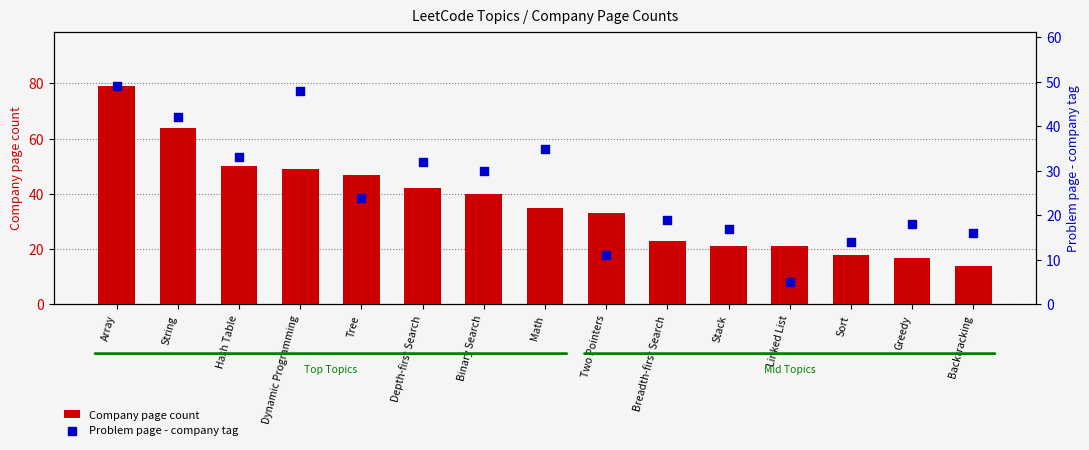

What are all the series names shown in the legend?

Company page count, Problem page - company tag